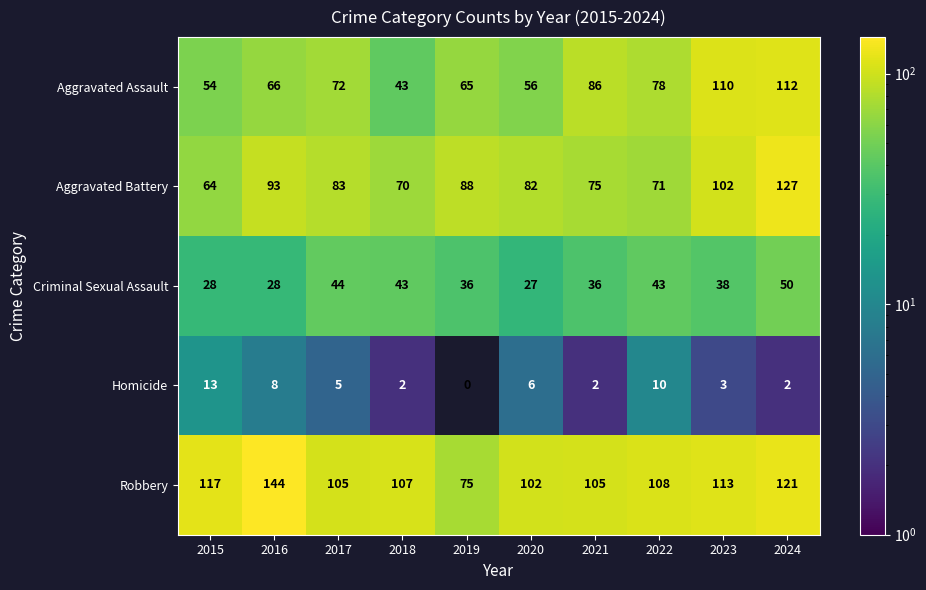

What is the difference between the highest and lowest values at 2024?

125